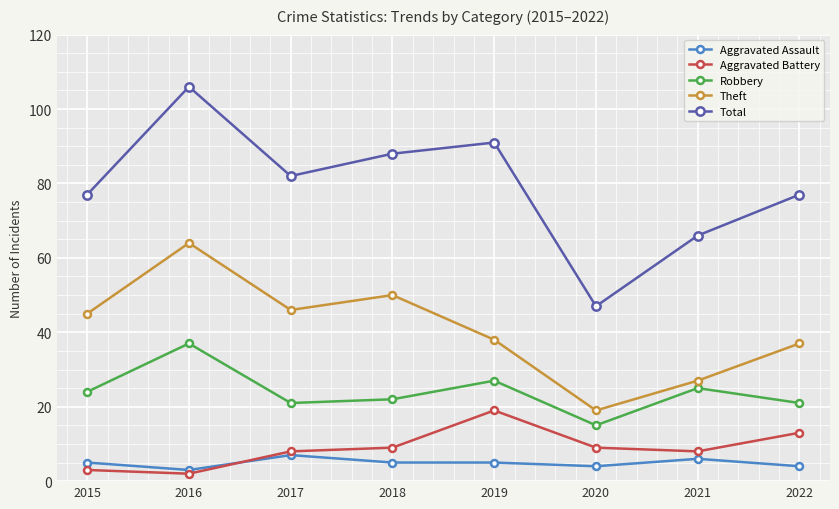

Is it true that Aggravated Assault equals 5 at 2019?

True